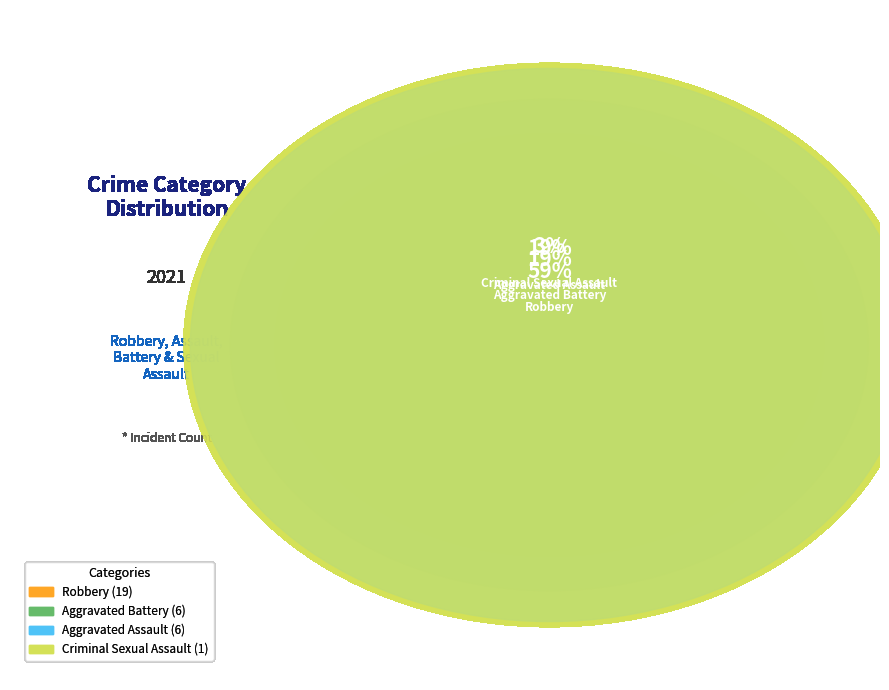

To the nearest percent, what portion does Aggravated Assault represent?

19%